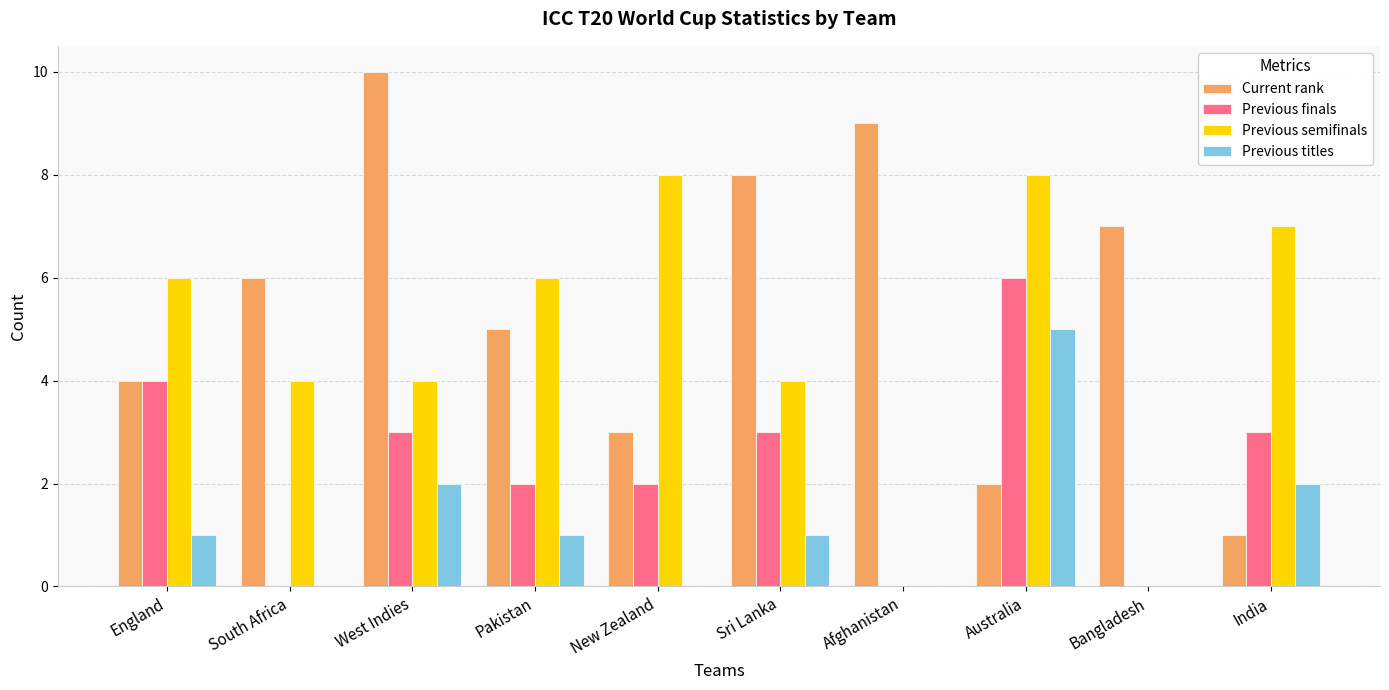

Is it true that Current rank equals 9 at Afghanistan?

True